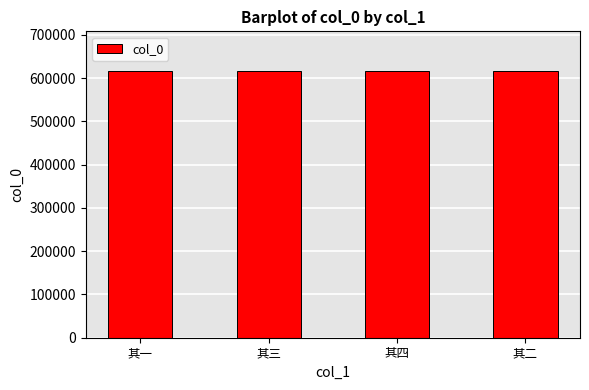

The chart shows a value of 905393 at 其一. True or false?

False